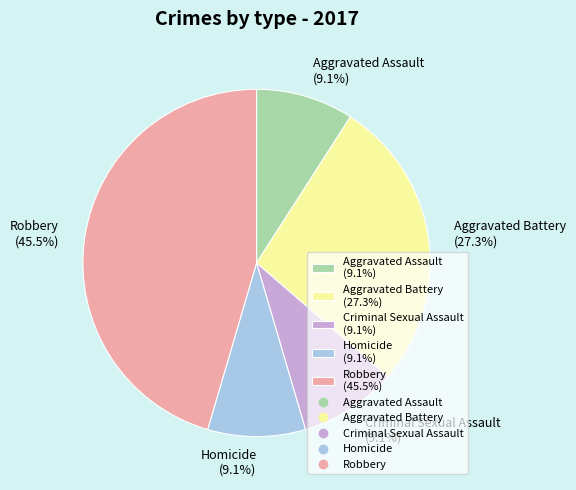

Does Robbery represent more than half of the total?

No